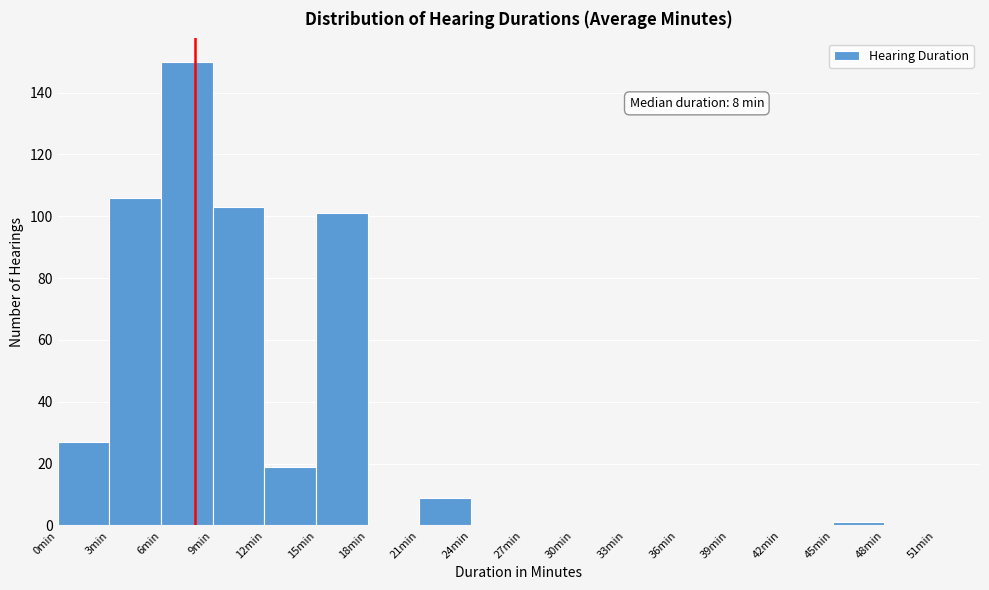

Over which range of the x-axis is the bar tallest?

6 to 9